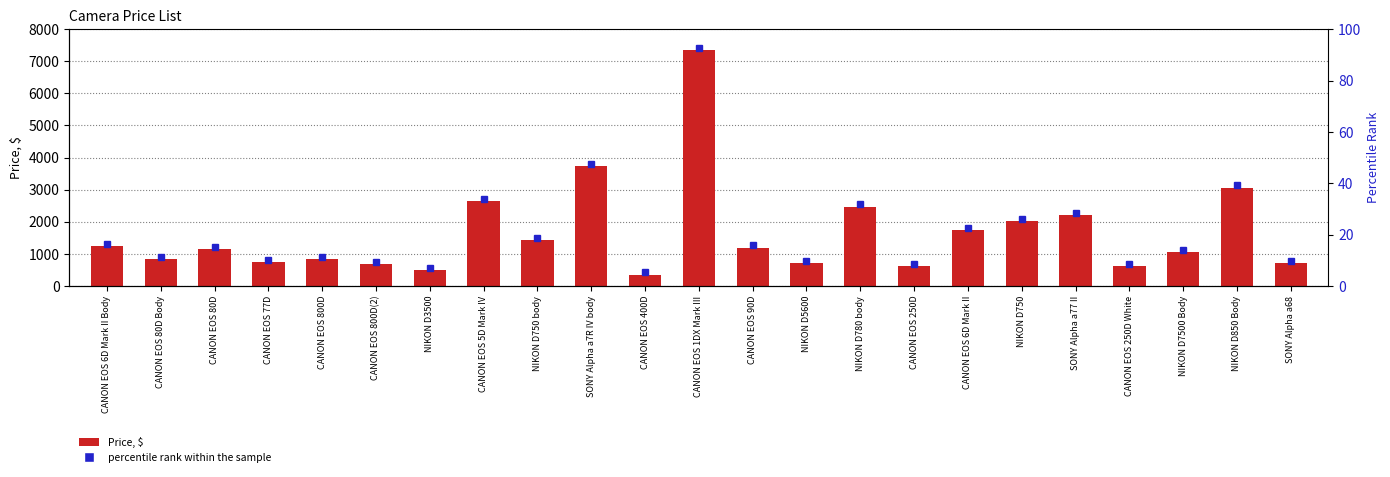

The value at CANON EOS 800D(2) is 676. True or false?

True